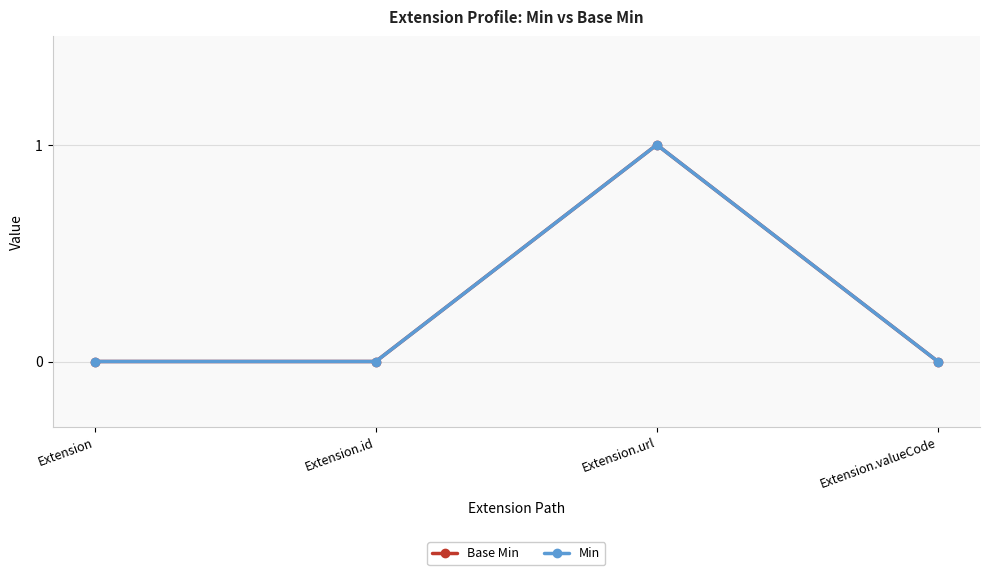

Is this an area chart (filled region under the line)?

No